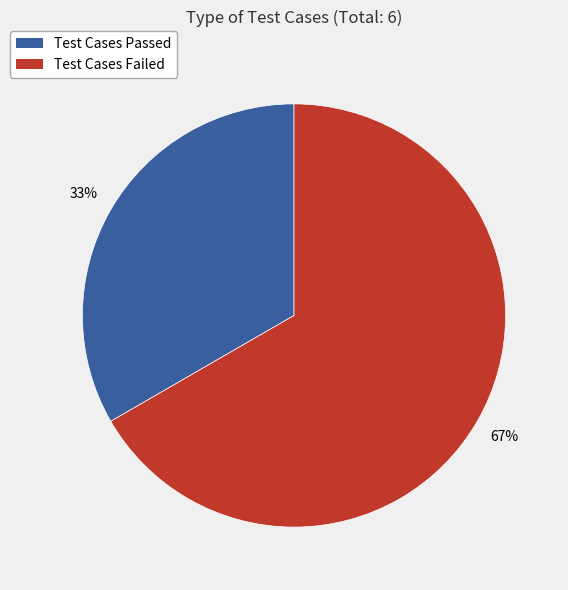

True or false: Test Cases Failed accounts for 67% of the total.

True